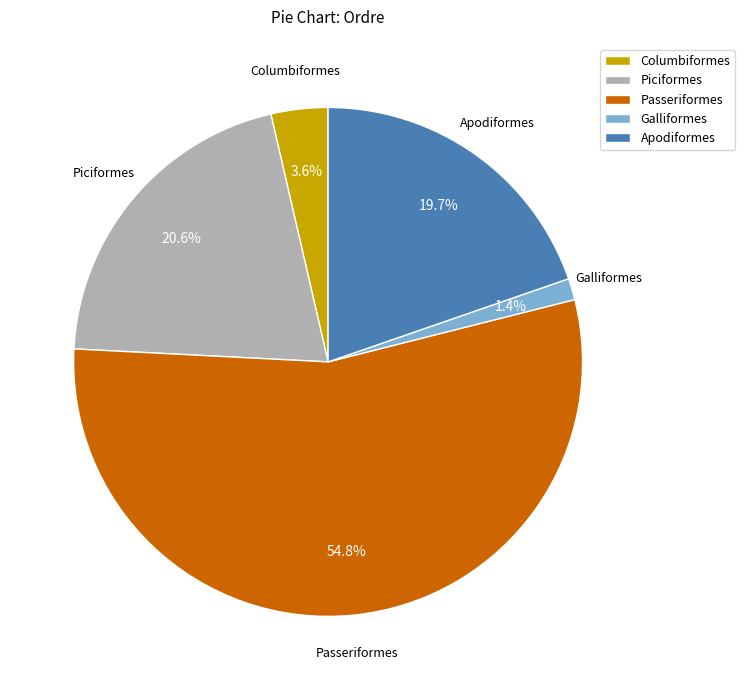

Do Passeriformes and Apodiformes together represent more than half of the pie?

Yes